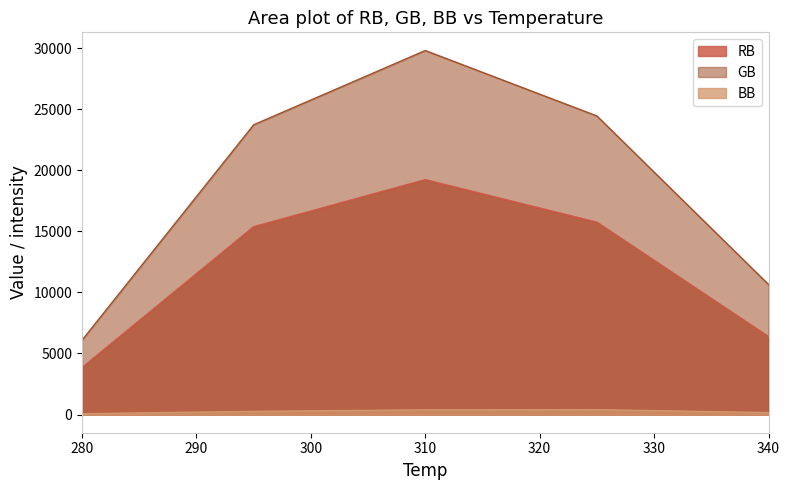

True or false: GB has more than 0 points higher than both neighbors.

True